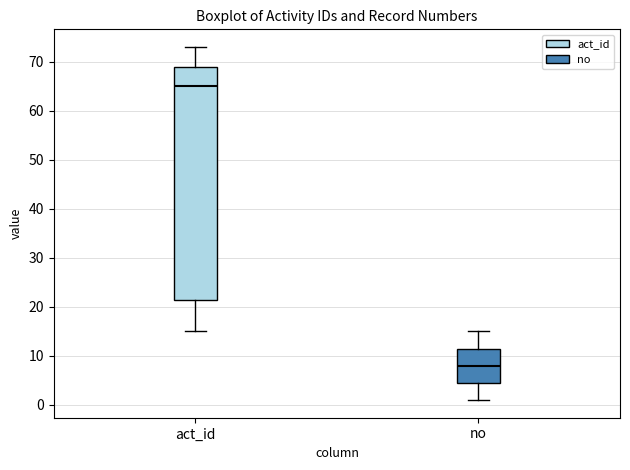

Reading left to right, transcribe this box plot: for each box, give where its median line is, the range the box spans, and where its two whiskers end, as read against the y-axis. The values are not printed on the chart, so give them approximately, as read against the axis.

act_id: median 65, box 22 to 69, whiskers 15 to 73
no: median 8, box 5 to 12, whiskers 1 to 15